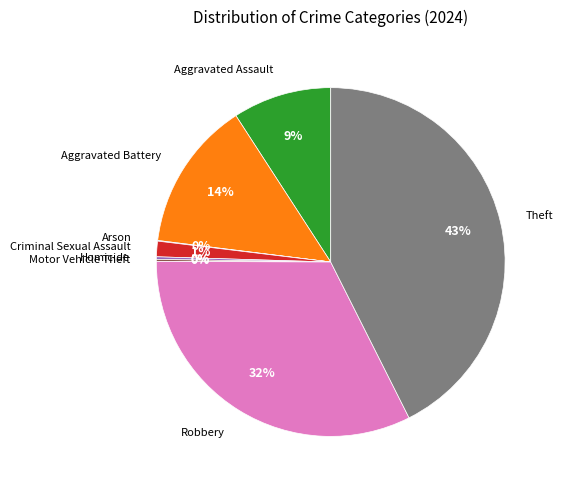

Does any single category account for the majority?

No